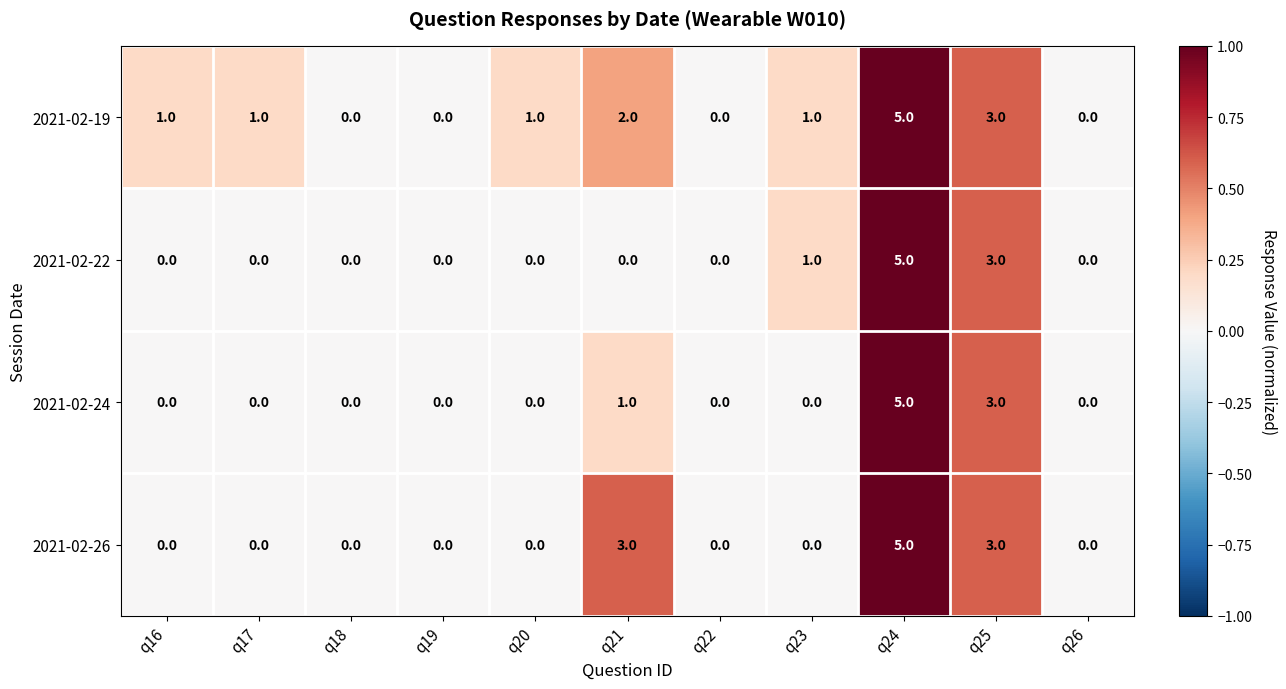

Which label corresponds to the largest value in the chart?

q24